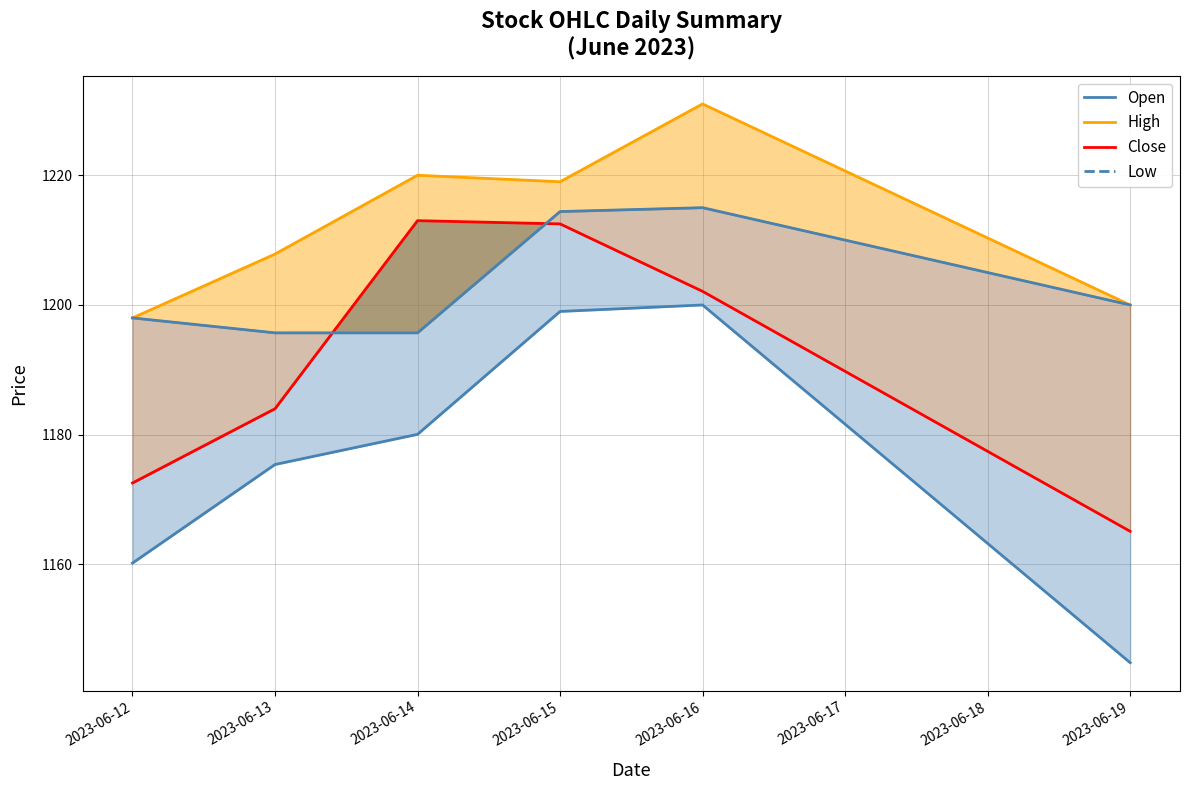

What is the spread (max minus min) of values at 2023-06-16?

31.0